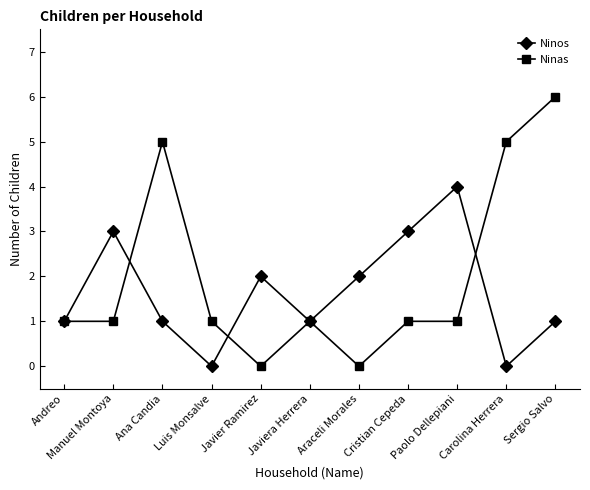

Count the number of data series in this chart.

2